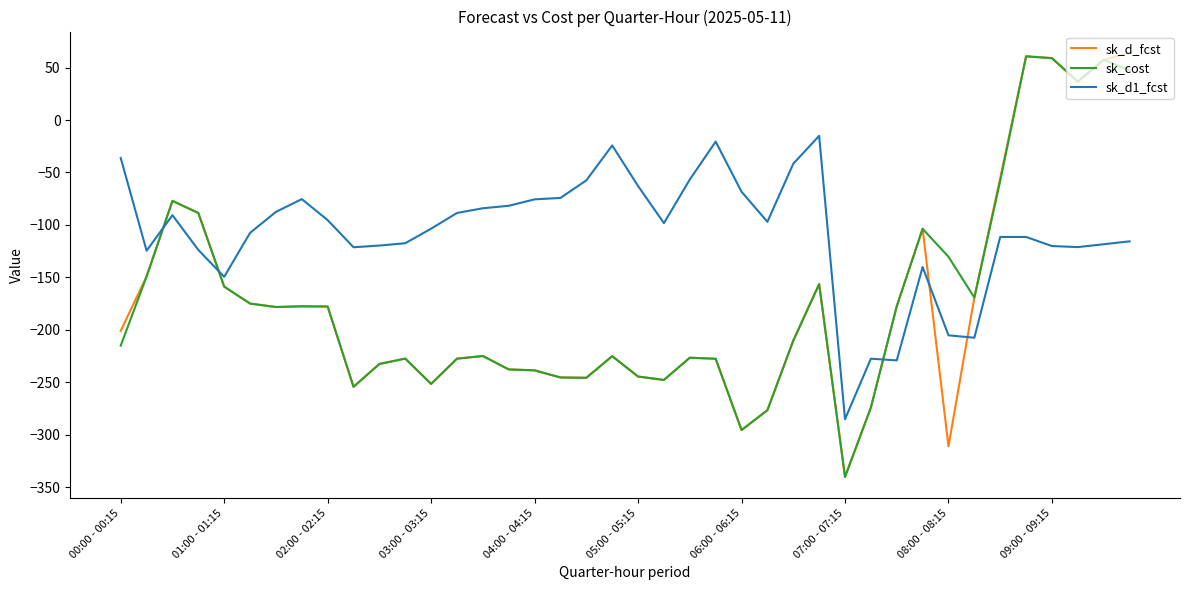

Which series has the widest spread of values?

sk_d_fcst